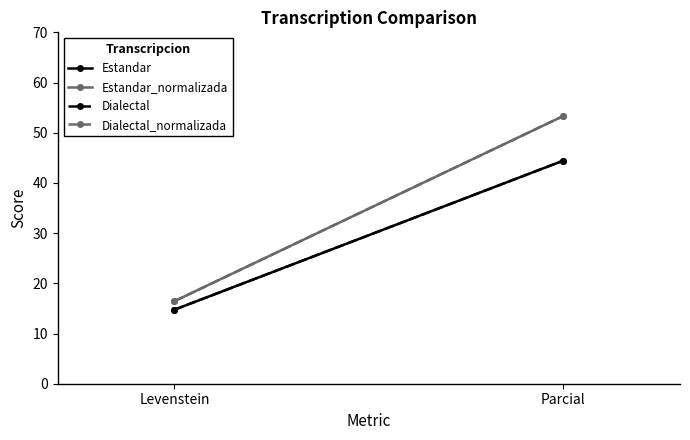

What is the label of the 2nd point from the left?

Parcial